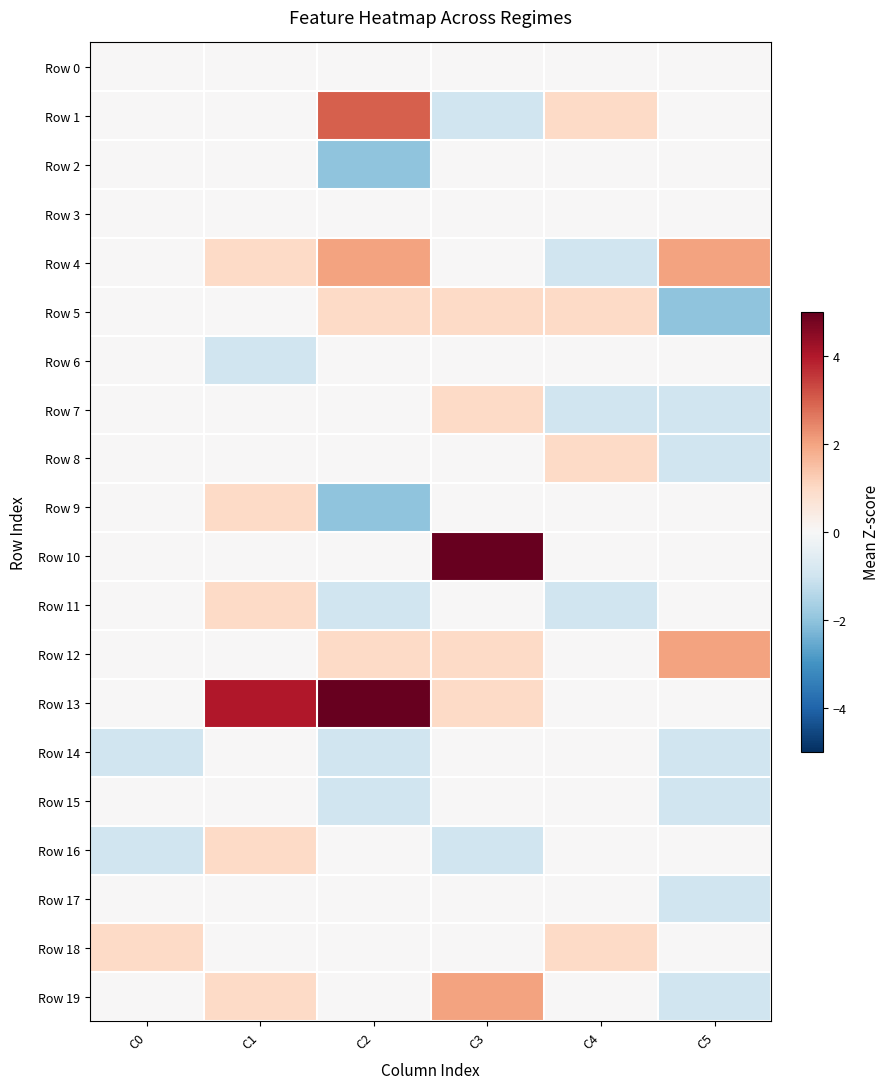

At how many categories does at least one series exceed 0?

6